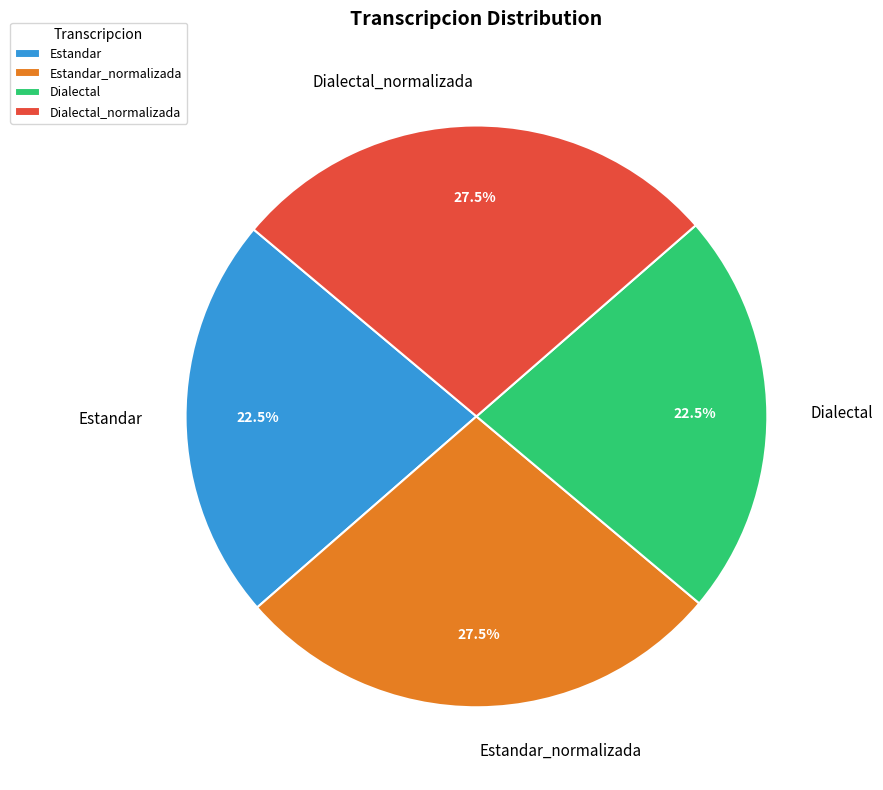

How many slices are in this pie chart?

4